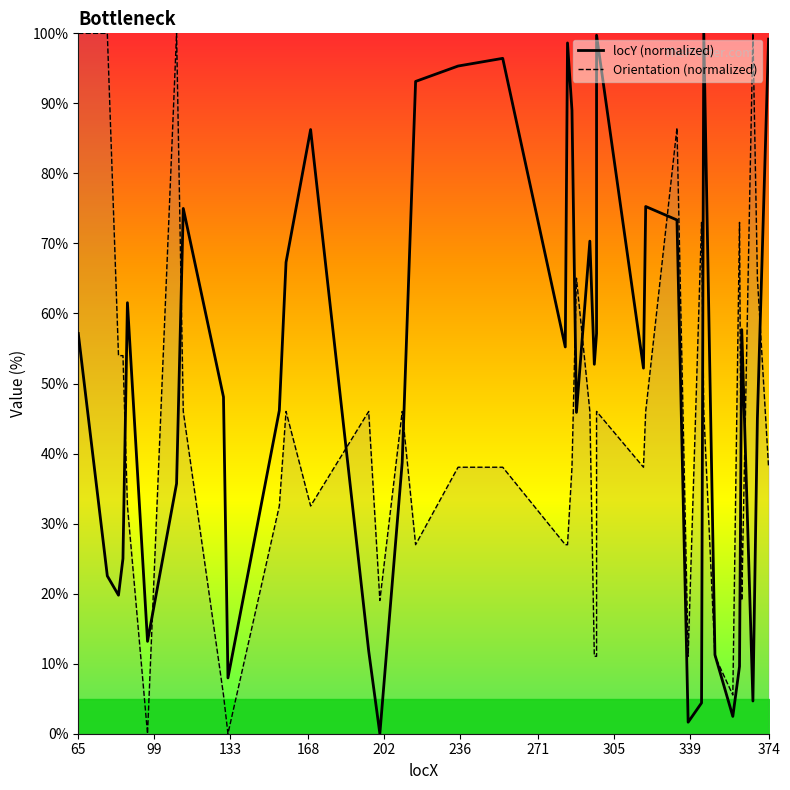

What are all the series names shown in the legend?

locY (normalized), Orientation (normalized)